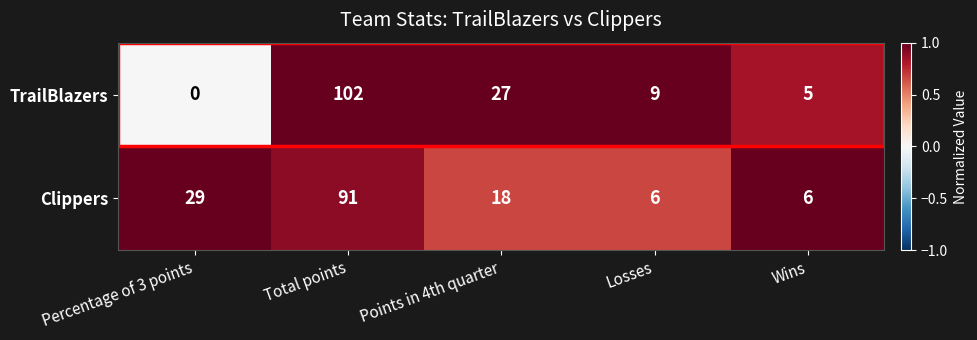

How many Clippers values are between 6 and 29?

4